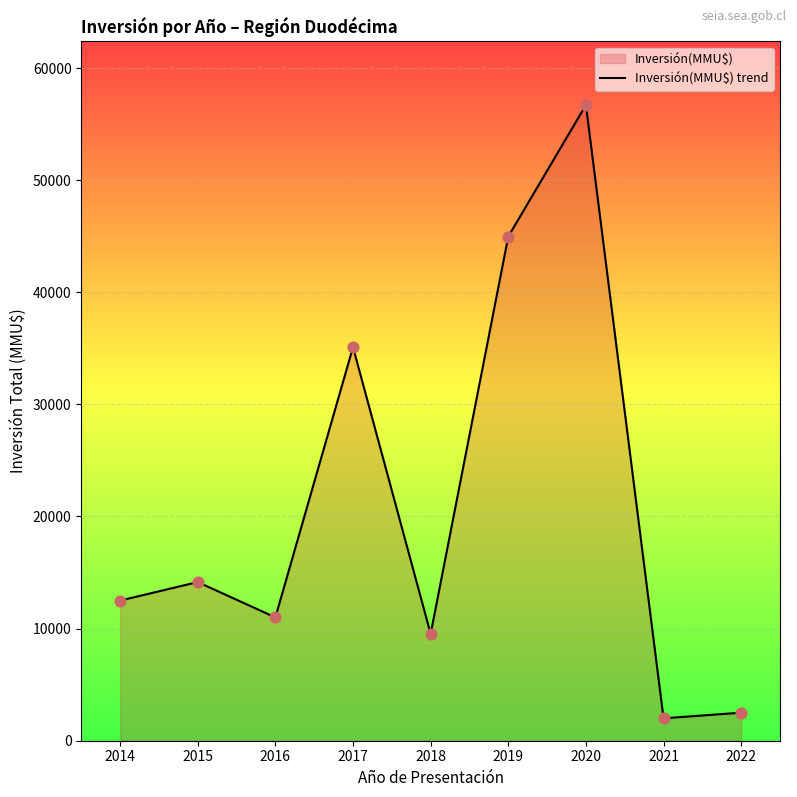

What is the change in value from 2016 to 2017?

+24100